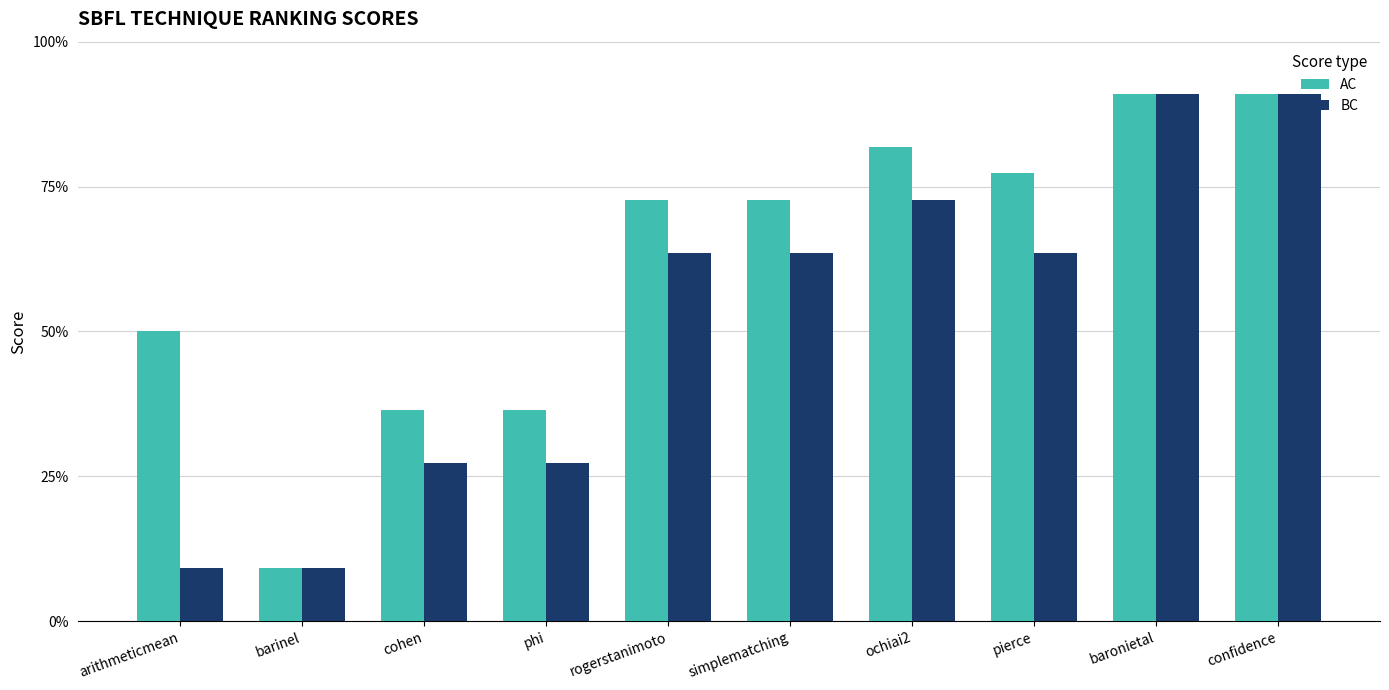

Are the bars grouped side by side (vs. stacked)?

Yes